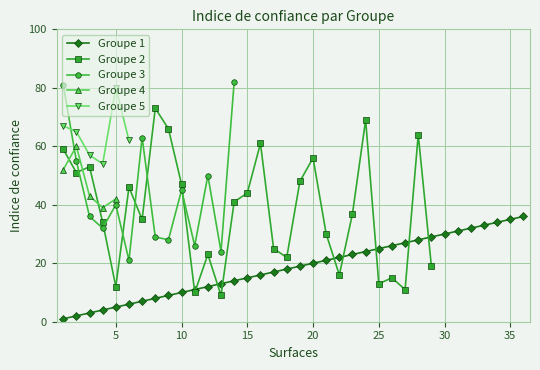

What is the value of the 26th point from the left?

26